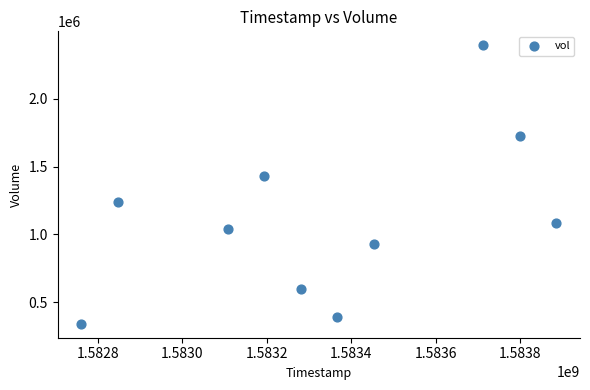

What is the range of X values (max minus min)?

1123200